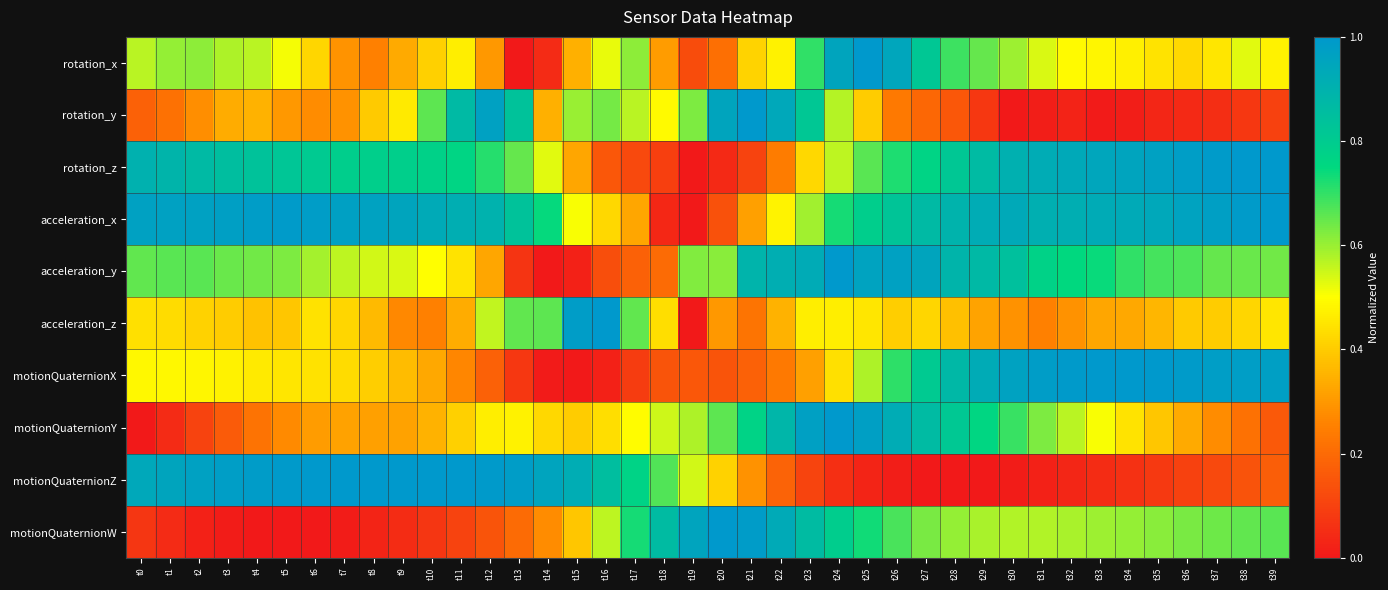

Count the number of categories in the chart.

40